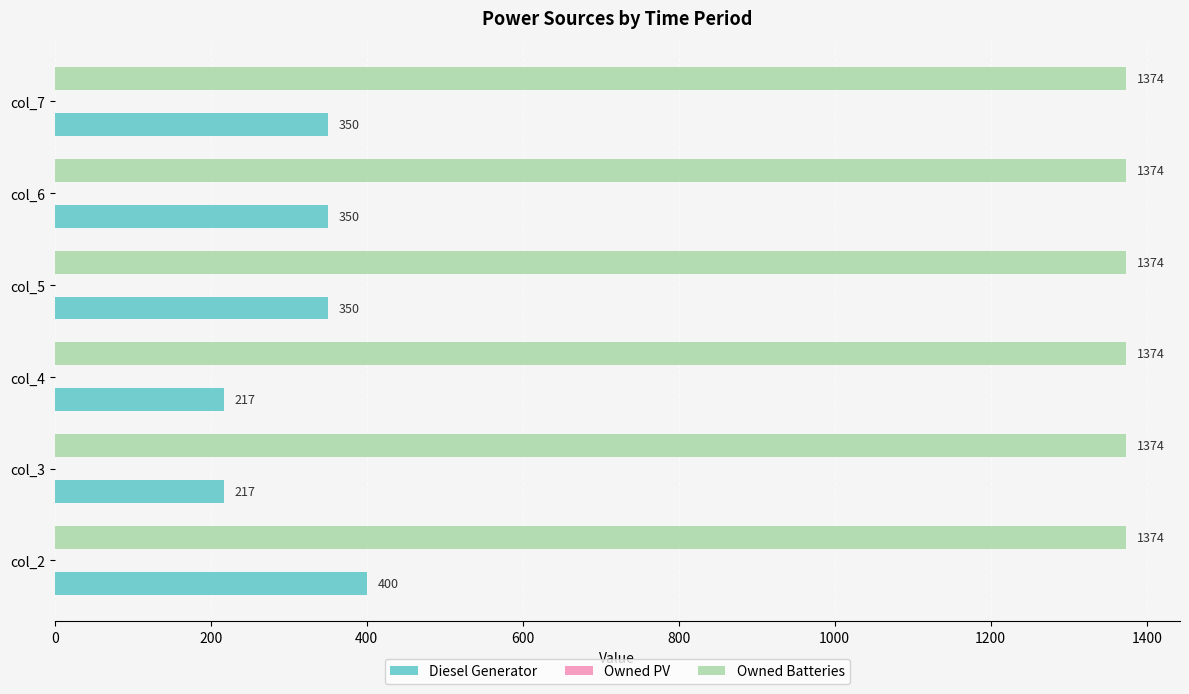

What is the sum of all Owned Batteries values?

8244